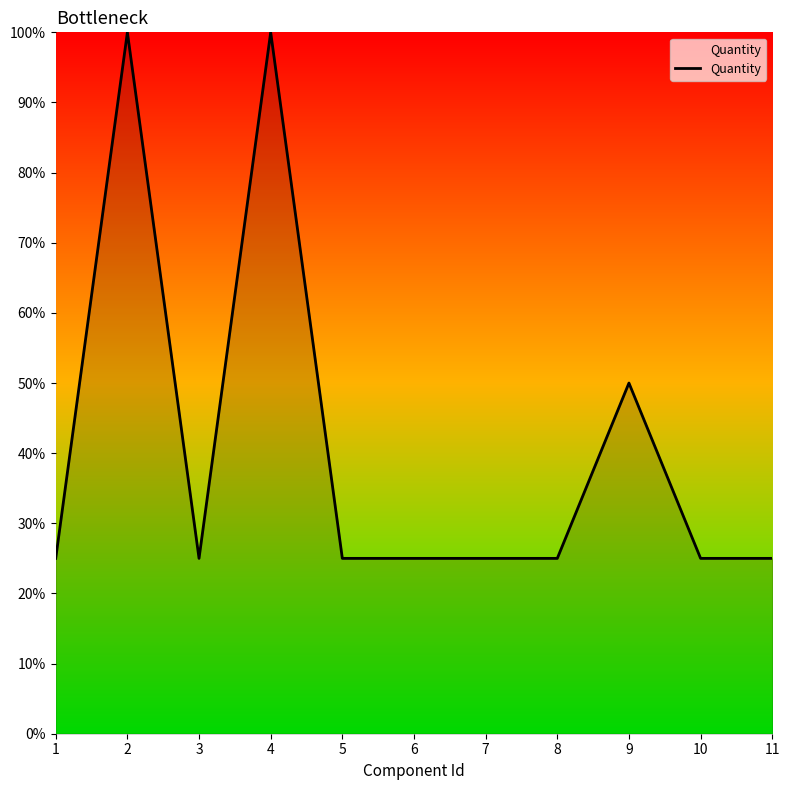

How many distinct data groups are displayed?

1